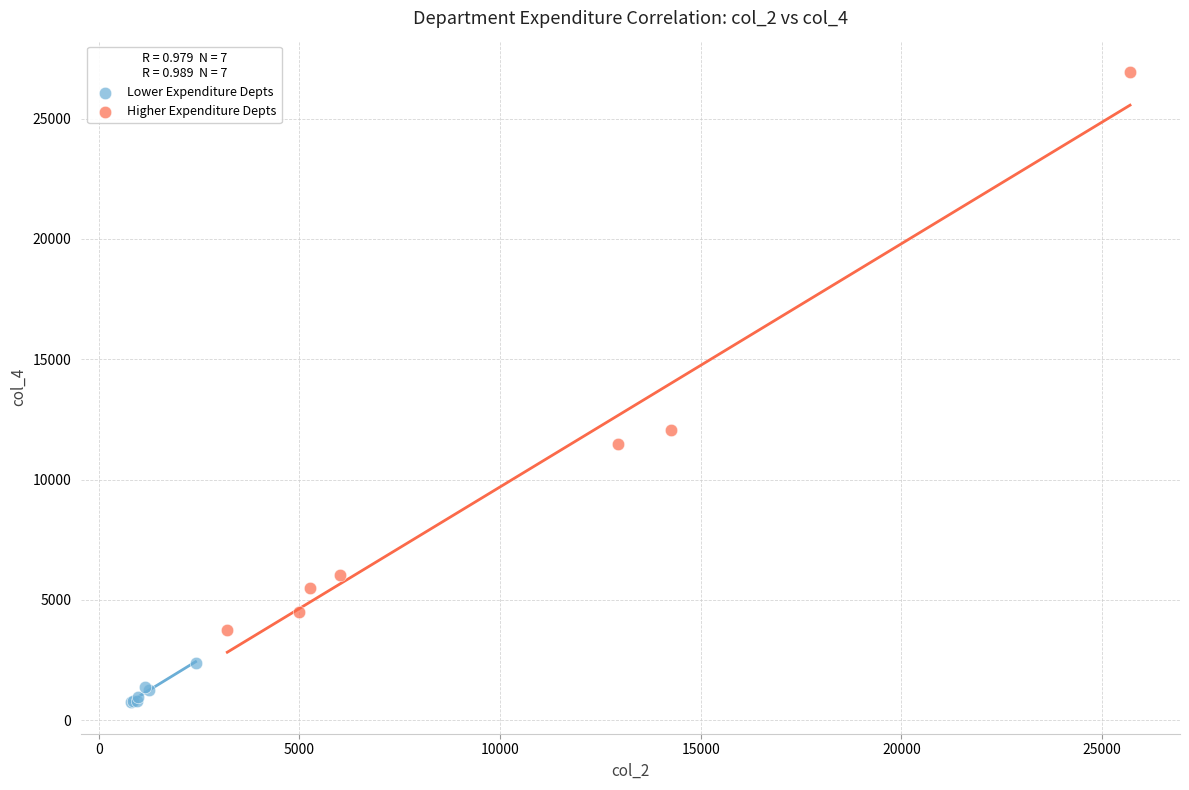

Which series contains the lowest Y value?

Lower Expenditure Depts